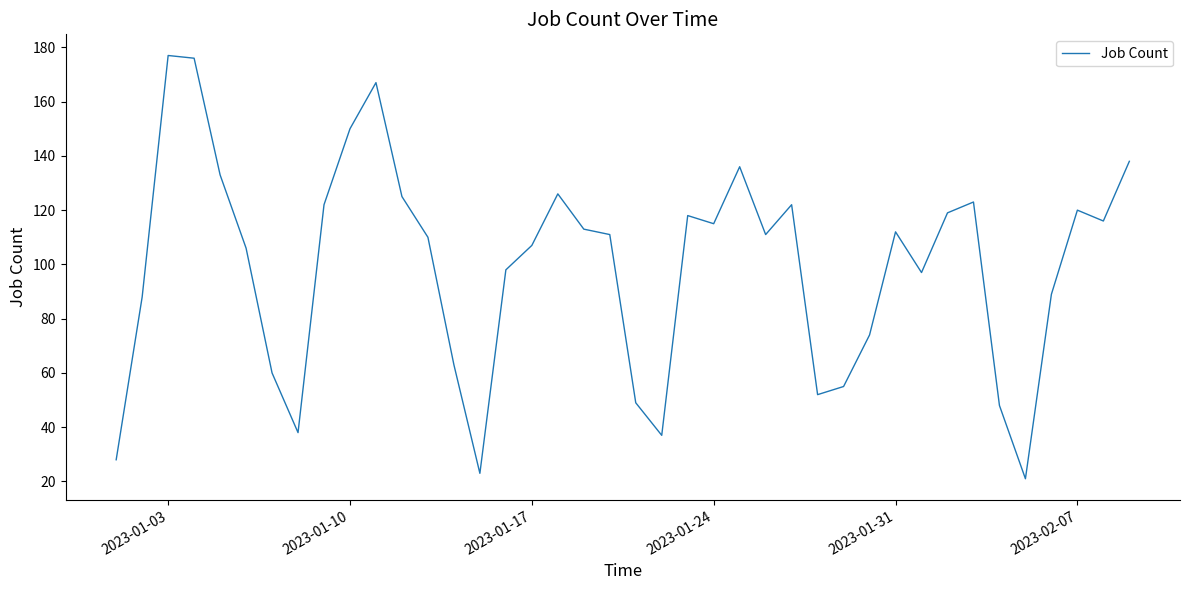

Reading left to right, list all the values displayed in this chart.

28	88	177	176	133	106	60	38	122	150	167	125	110	63	23	98	107	126	113	111	49	37	118	115	136	111	122	52	55	74	112	97	119	123	48	21	89	120	116	138